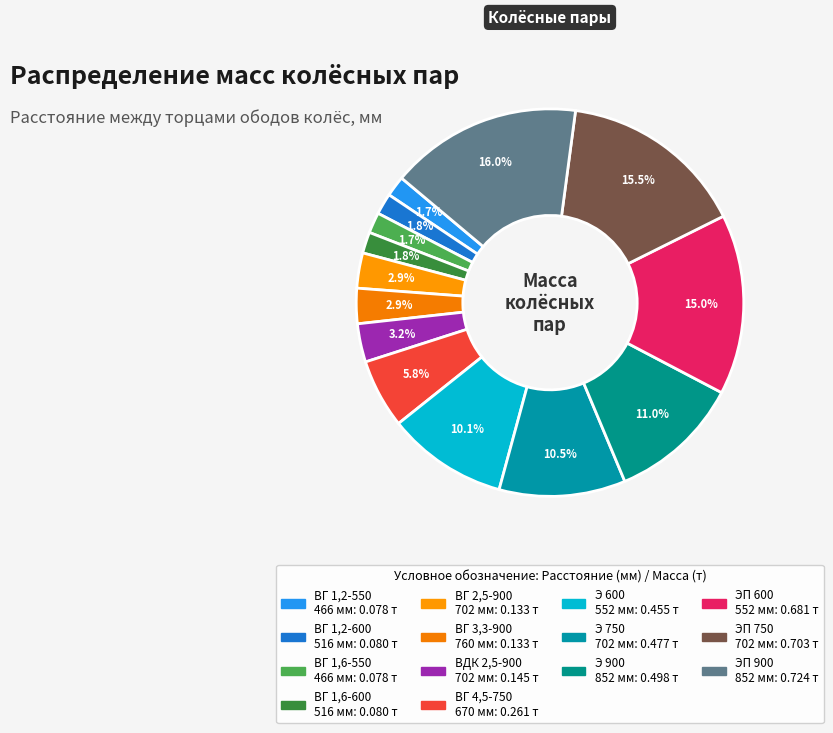

To the nearest percent, what is the average slice percentage?

7%